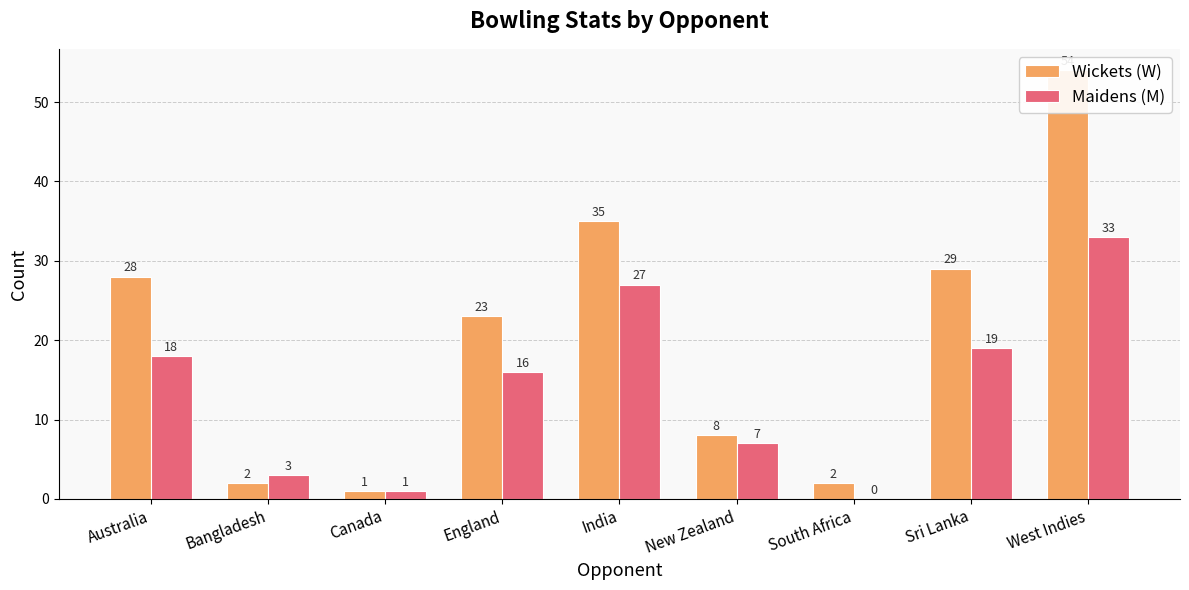

What is the difference between the Maidens (M) values at England and West Indies?

17